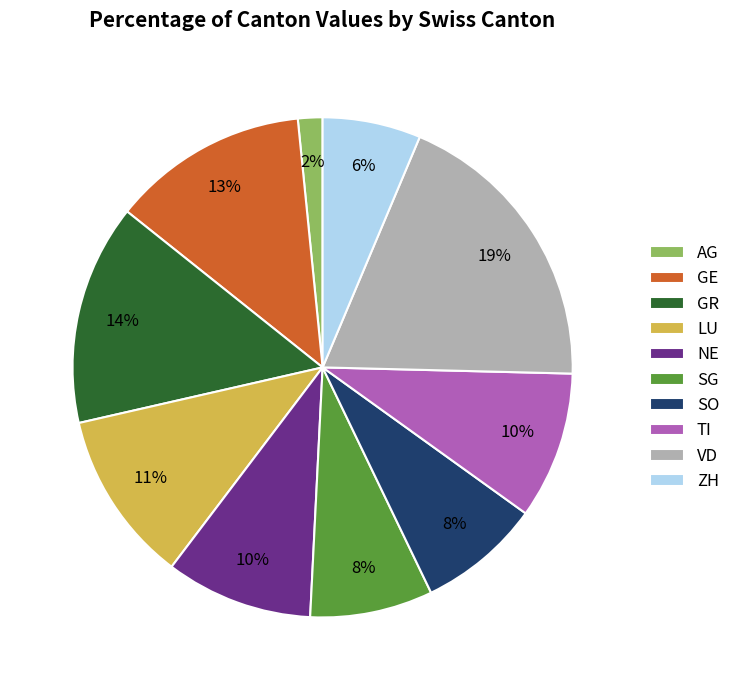

To the nearest percent, what is the difference between the largest and smallest slice percentages?

17%